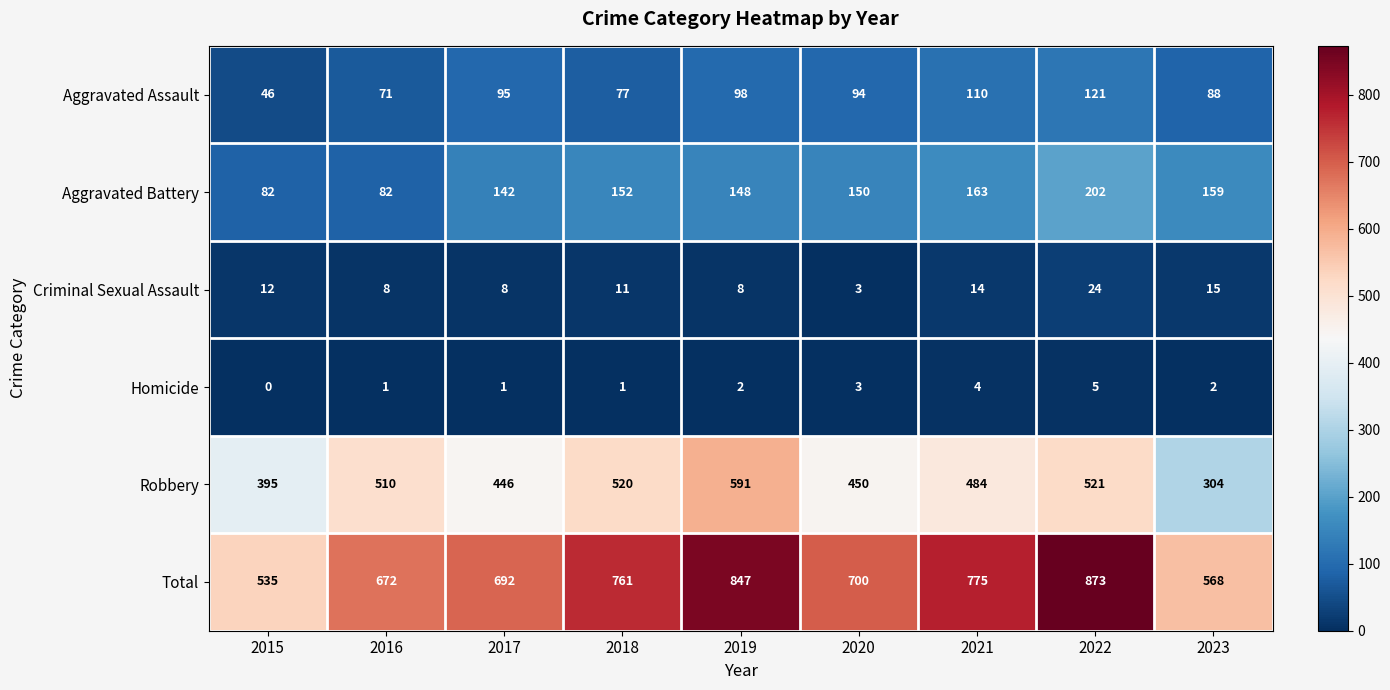

Rank the series by their maximum value, from highest to lowest.

Total, Robbery, Aggravated Battery, Aggravated Assault, Criminal Sexual Assault, Homicide